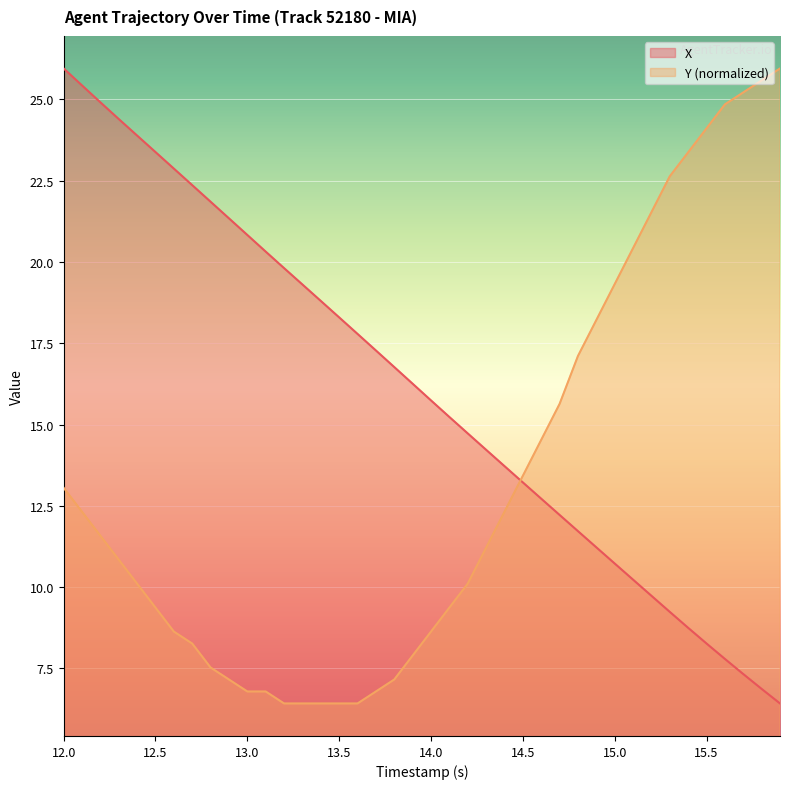

How many lines are shown in the chart?

2